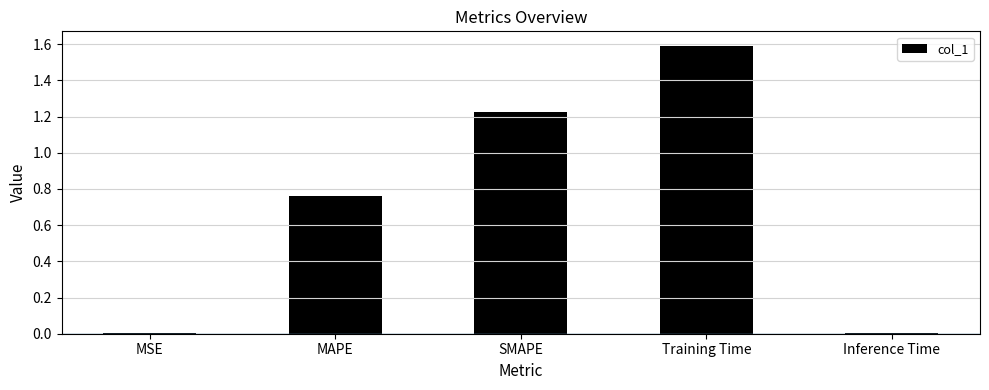

The chart shows a value of 0.6 at Training Time. True or false?

False